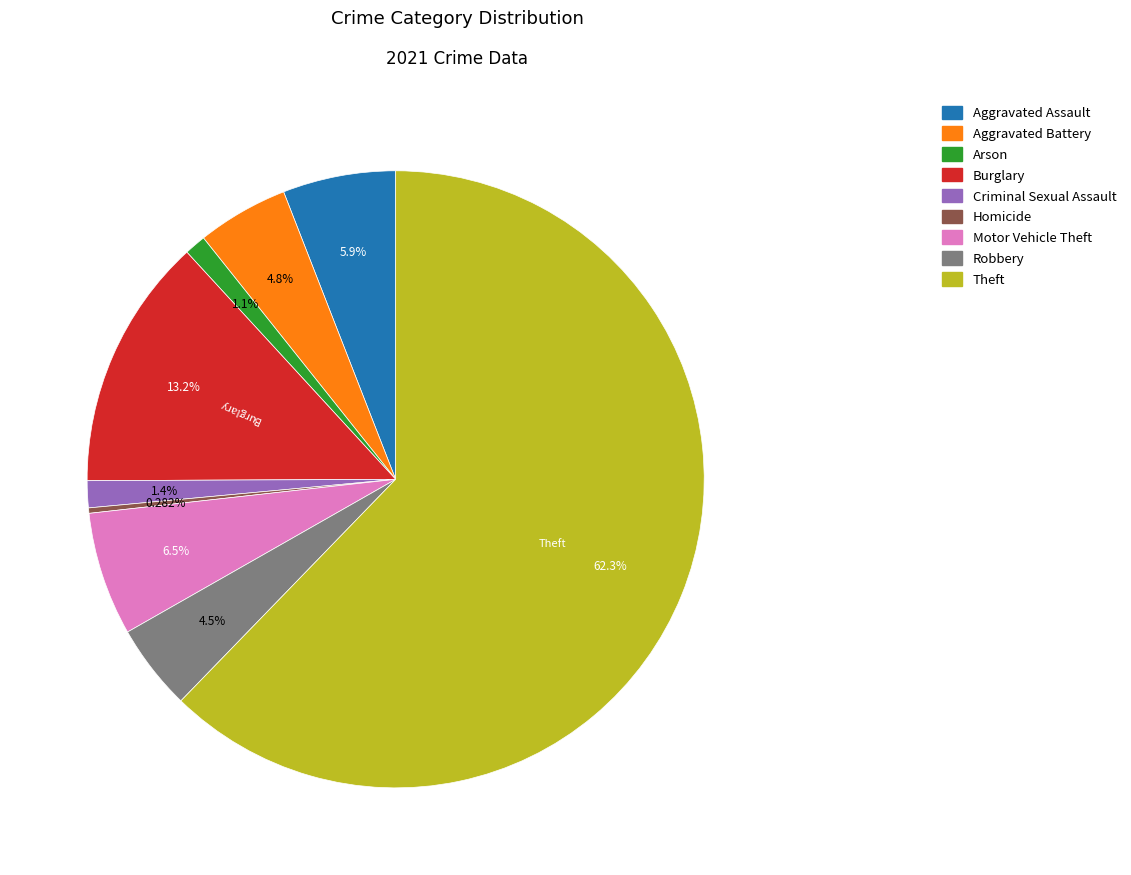

The Theft slice represents 53% of the pie. True or false?

False